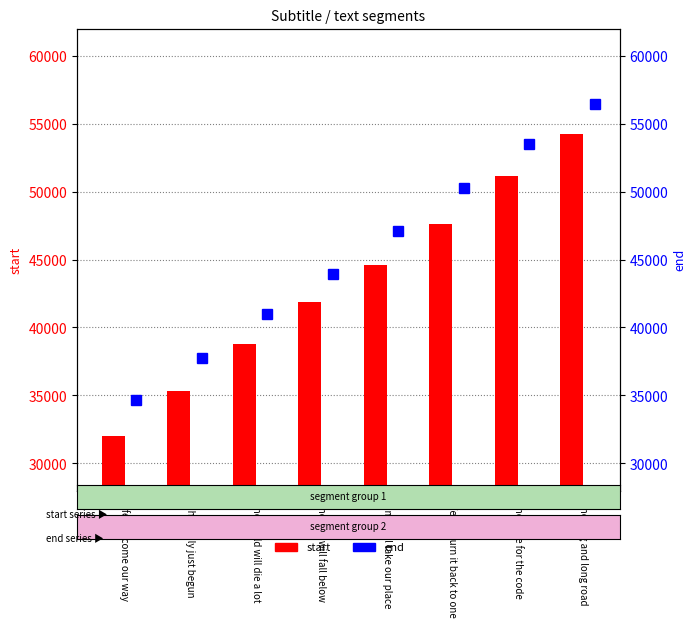

Rank the series by their maximum value, from highest to lowest.

end, start